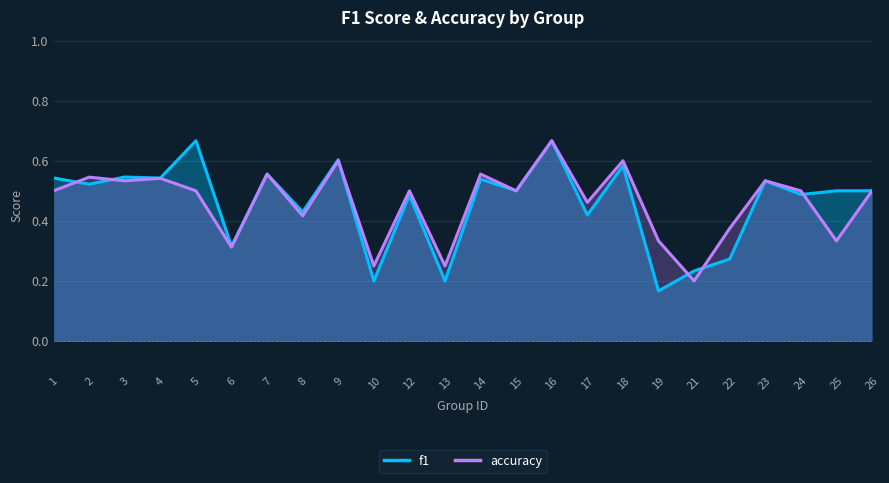

List the series in order of their overall mean, lowest first.

f1, accuracy